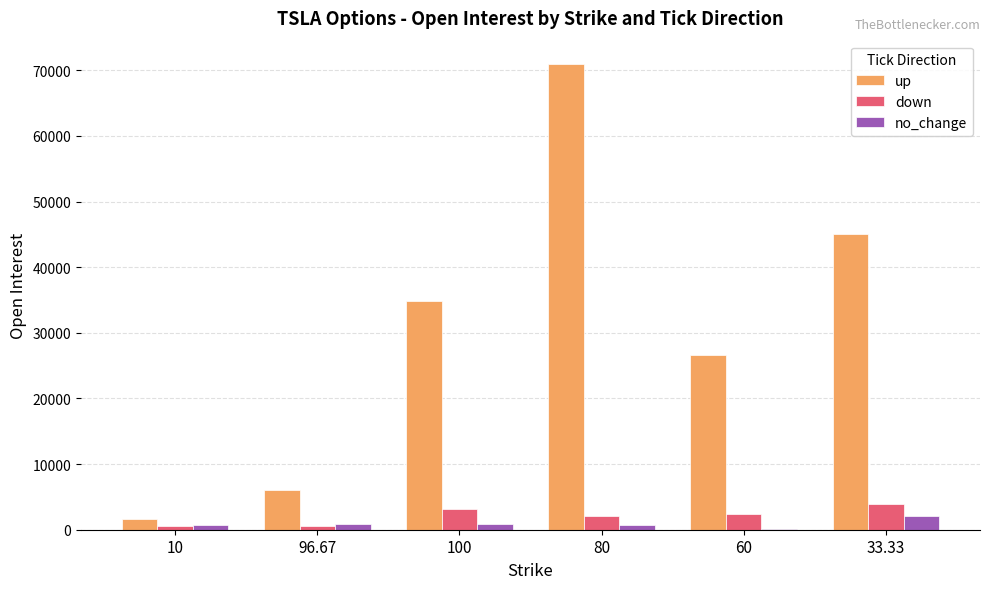

What are all the series names shown in the legend?

up, down, no_change